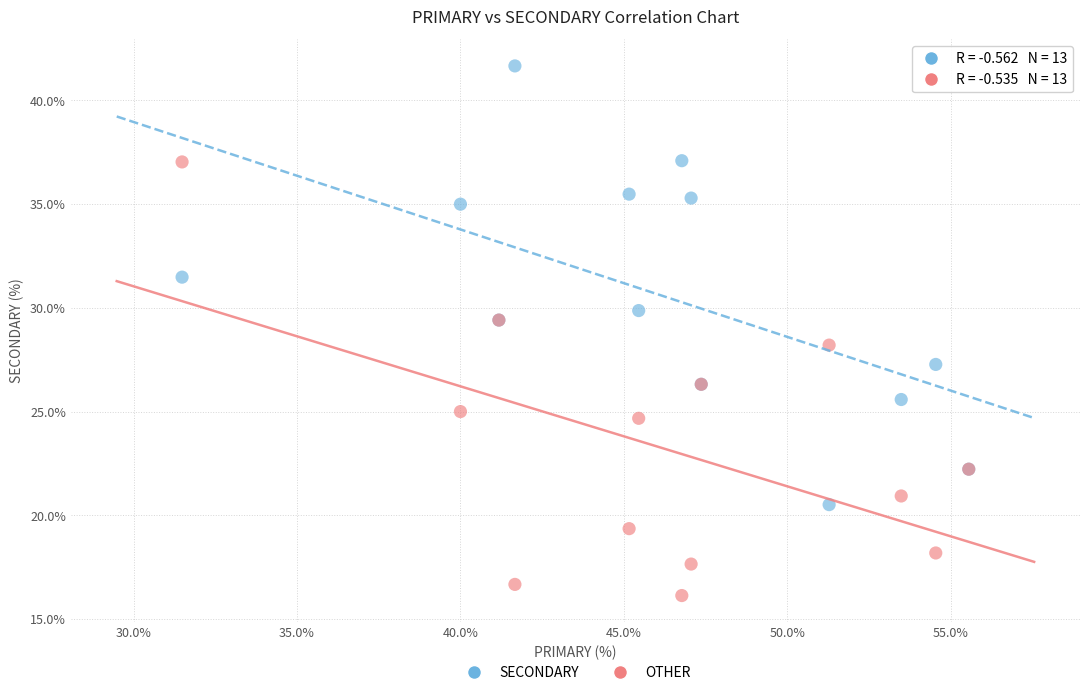

Which series has the widest spread of Y values?

SECONDARY